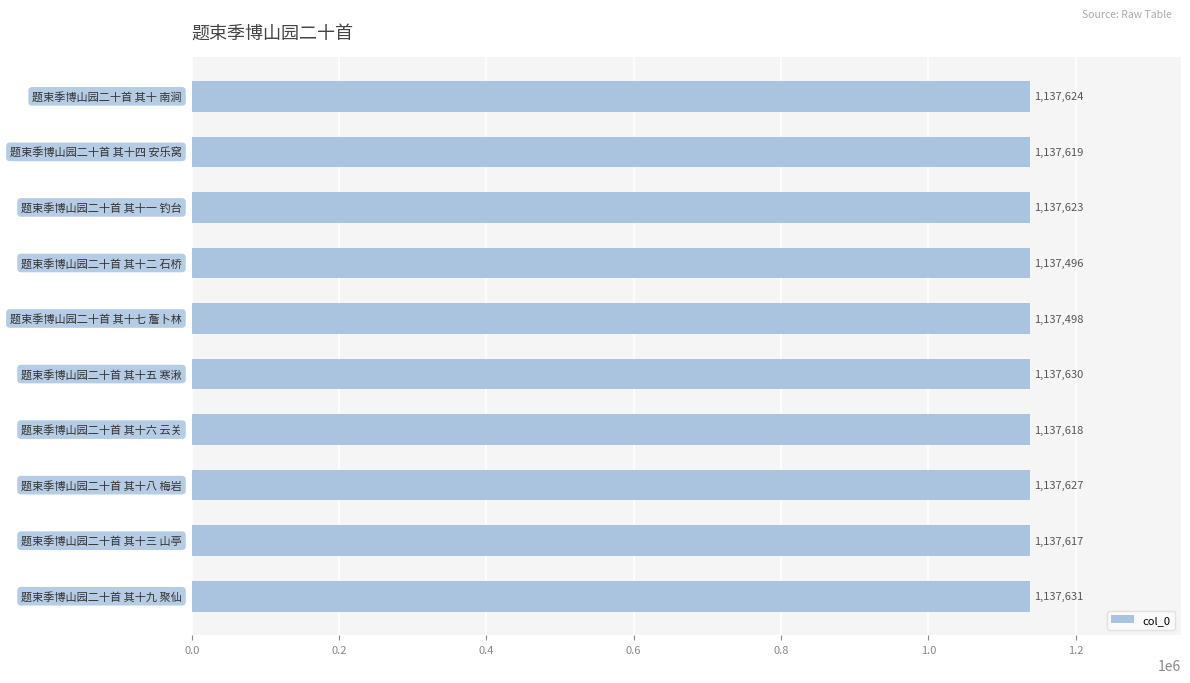

What is the value of the 8th bar from the top?

1137627